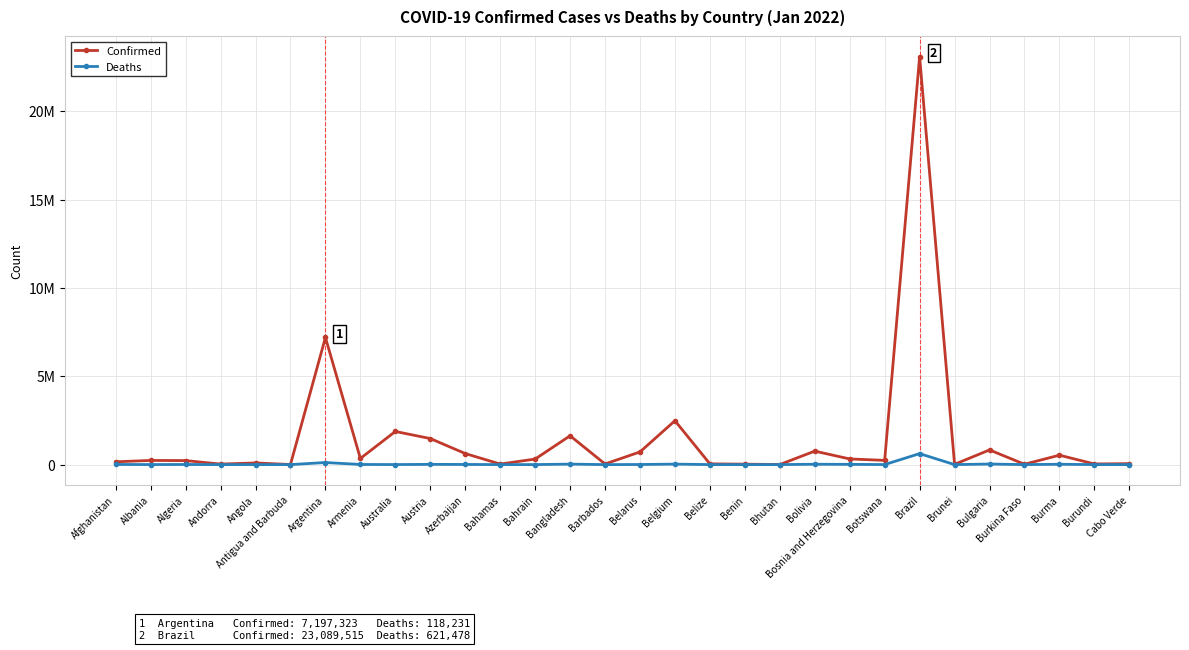

What are all the series names shown in the legend?

Confirmed, Deaths